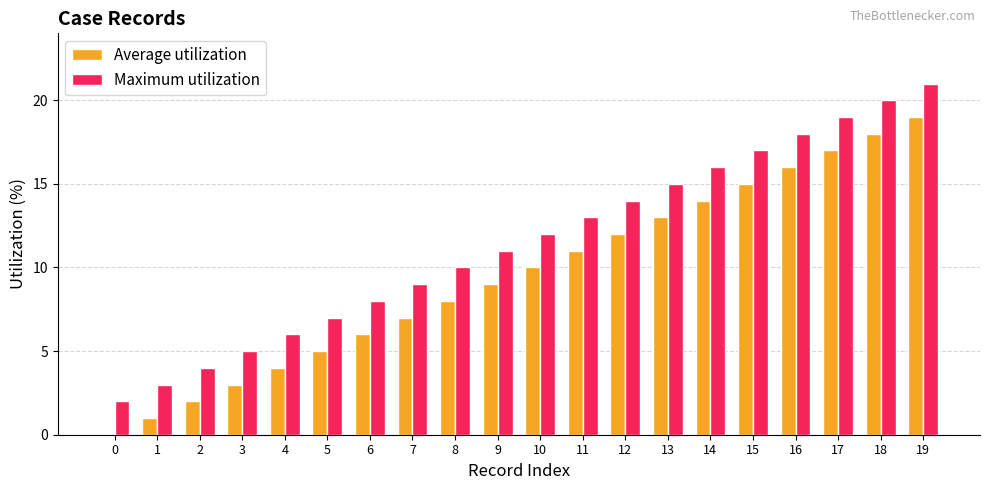

Read the Average utilization value at 7, to the nearest 10.

10